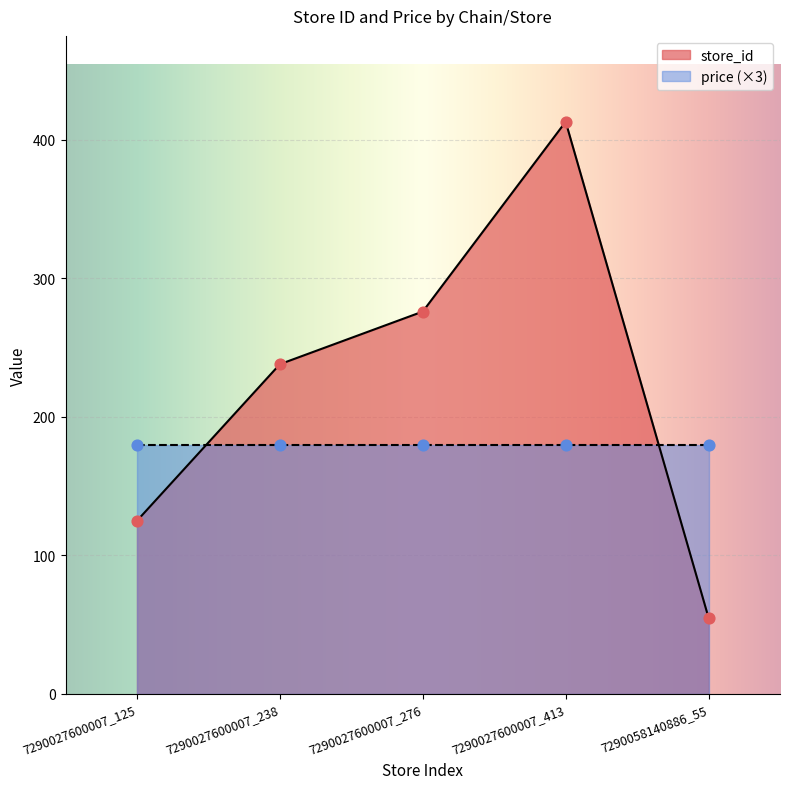

What is the change in value from 7290027600007_125 to 7290058140886_55?

-70